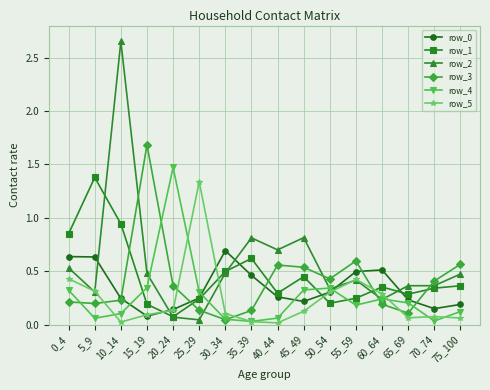

Which series has the largest total across all categories?

row_2